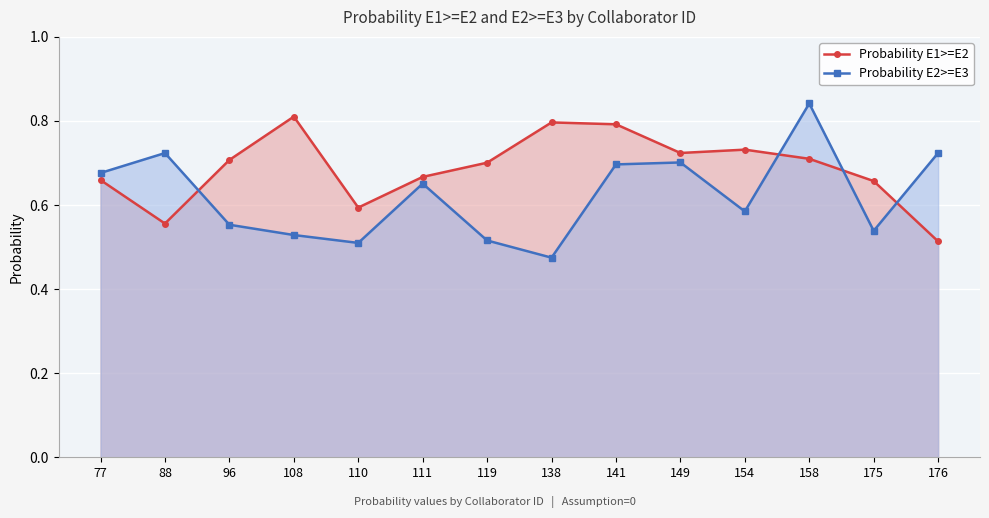

The value of Probability E1>=E2 at 77 is 0.4. True or false?

False